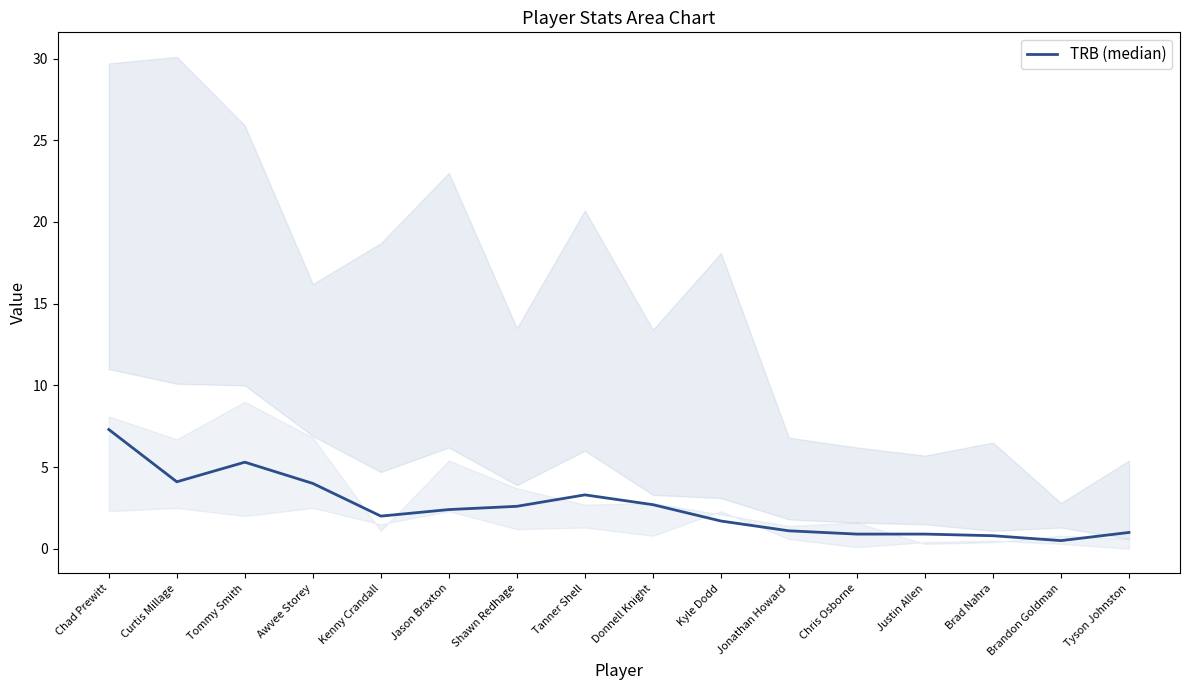

Is it true that the value at Tyson Johnston is 0.4?

False